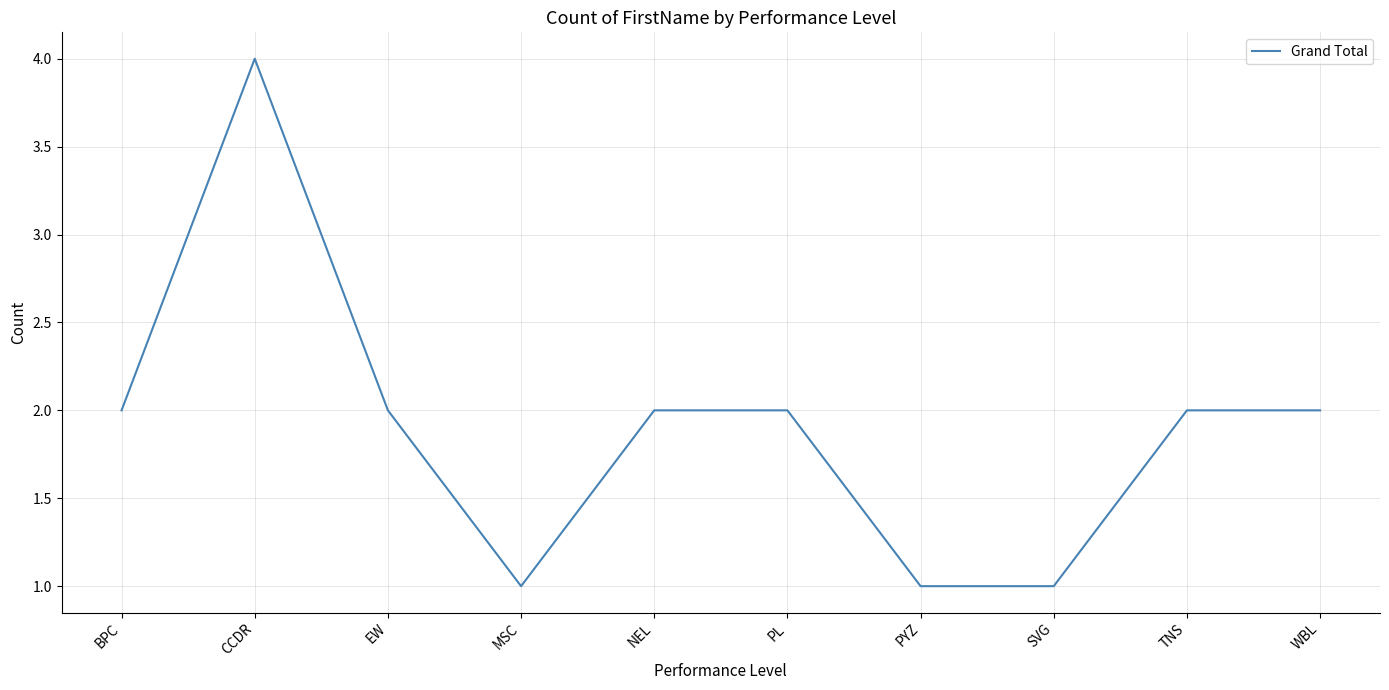

Is it true that the value at TNS is 2?

True